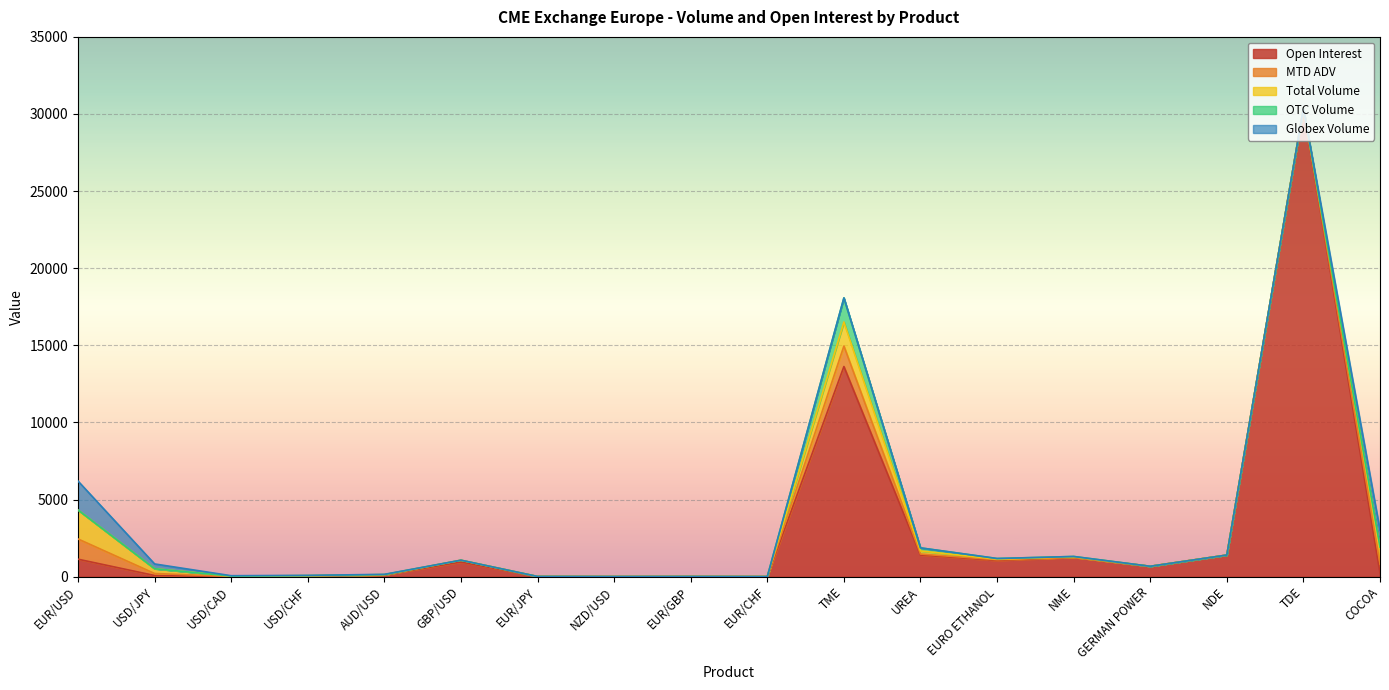

Reading right to left, list all the values displayed in this chart.

Open Interest: 235.0	30380.0	1400.0	672.0	1250.0	1050.0	1400.0	13625.0	2.0	9.0	4.0	10.0	949.0	112.0	42.0	5.0	74.0	1132.0
MTD ADV: 587.3	0.0	0.0	0.0	8.3	46.7	66.7	1330.0	2.0	0.0	0.3	0.3	112.7	5.3	6.0	8.0	130.0	1311.3
Total Volume: 1096.0	0.0	0.0	0.0	25.0	40.0	200.0	1560.0	0.0	0.0	1.0	1.0	3.0	16.0	18.0	24.0	310.0	1877.0
OTC Volume: 0.0	0.0	0.0	0.0	25.0	40.0	200.0	1560.0	0.0	0.0	0.0	0.0	0.0	0.0	0.0	0.0	0.0	0.0
Globex Volume: 1096.0	0.0	0.0	0.0	0.0	0.0	0.0	0.0	0.0	0.0	1.0	1.0	3.0	16.0	18.0	24.0	310.0	1877.0